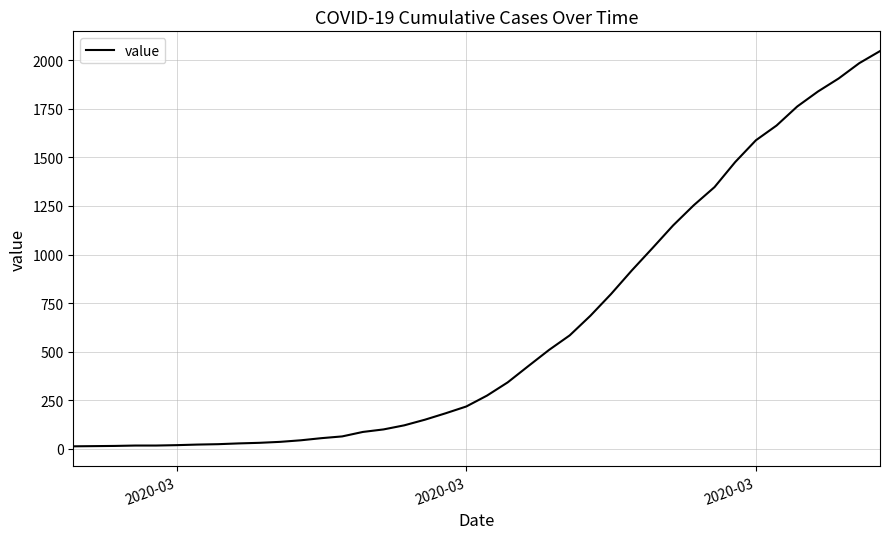

What is the sum of all values?

24844